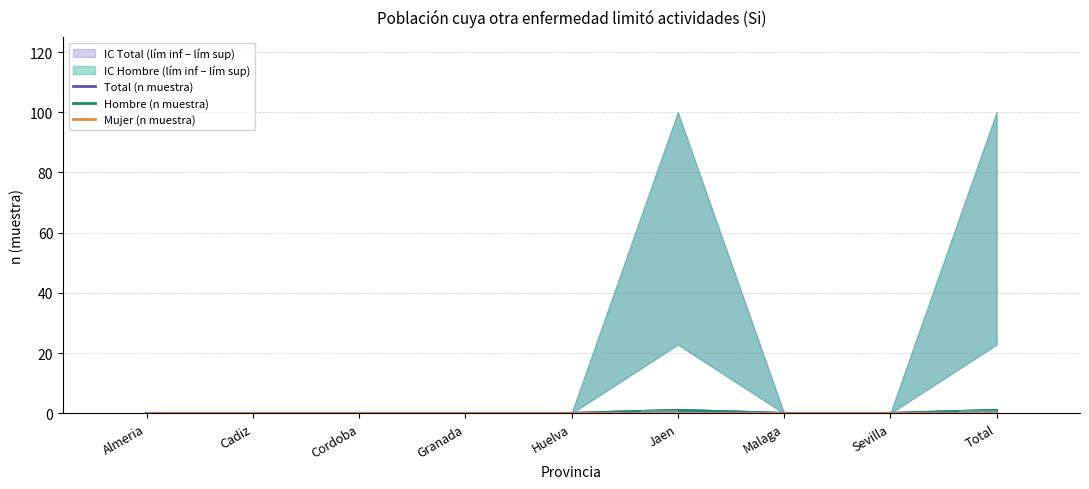

How many distinct data groups are displayed?

3